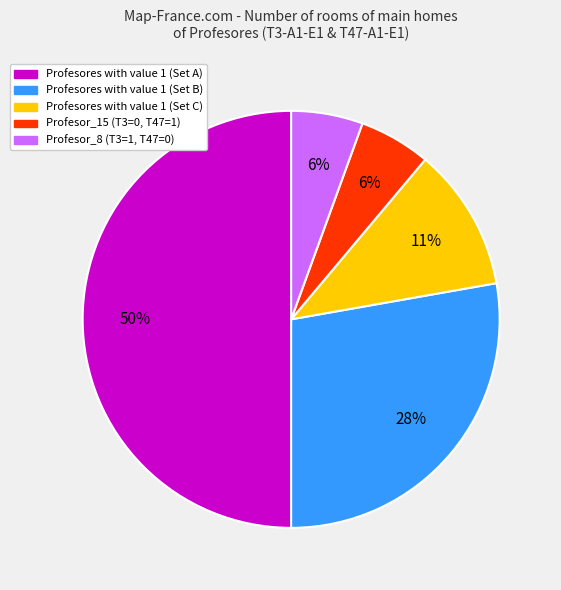

To the nearest percent, what is the average slice percentage?

20%